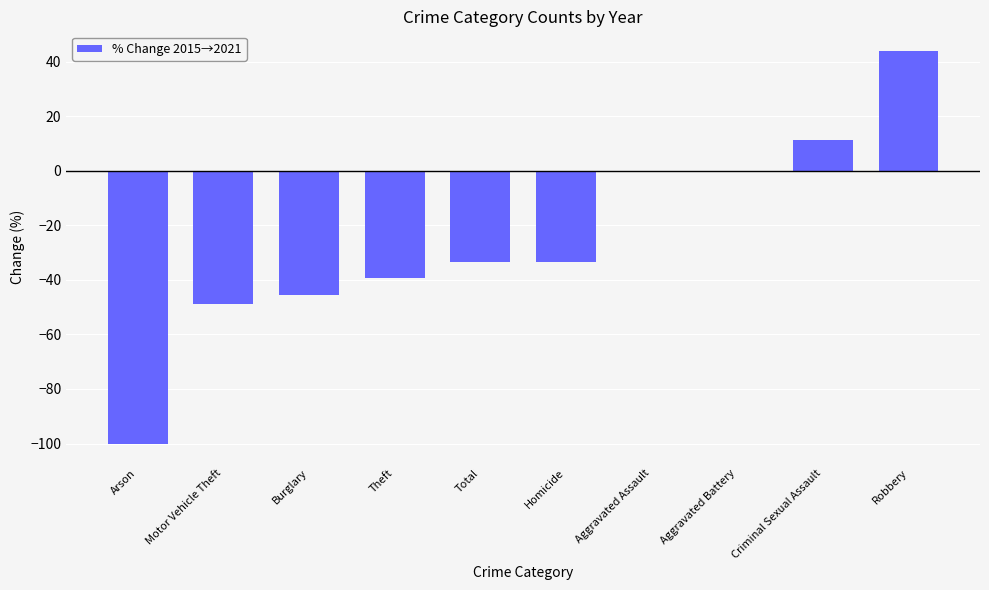

What is the change in value from Arson to Burglary?

+54.5